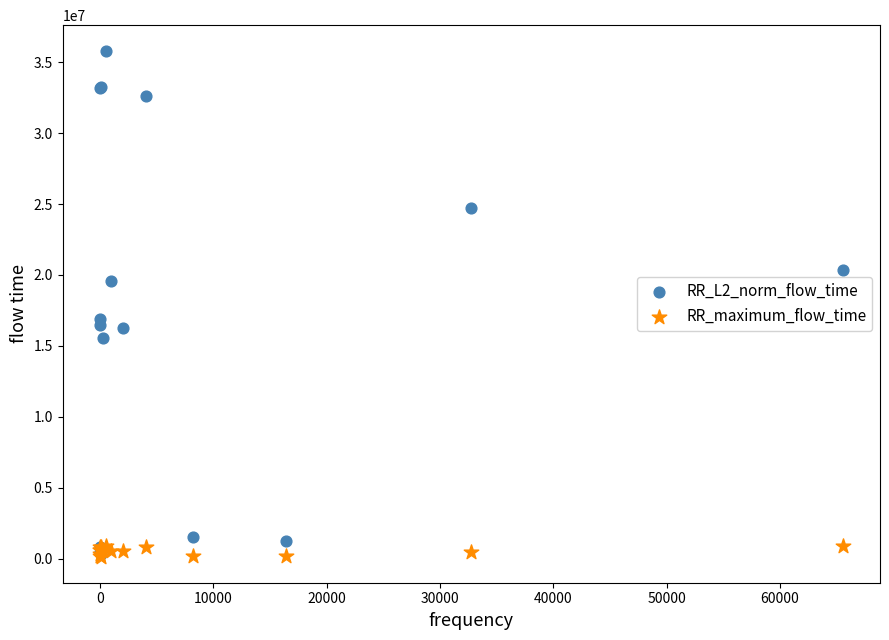

Across all series, what Y value is closest to 17958017?

16930451.6